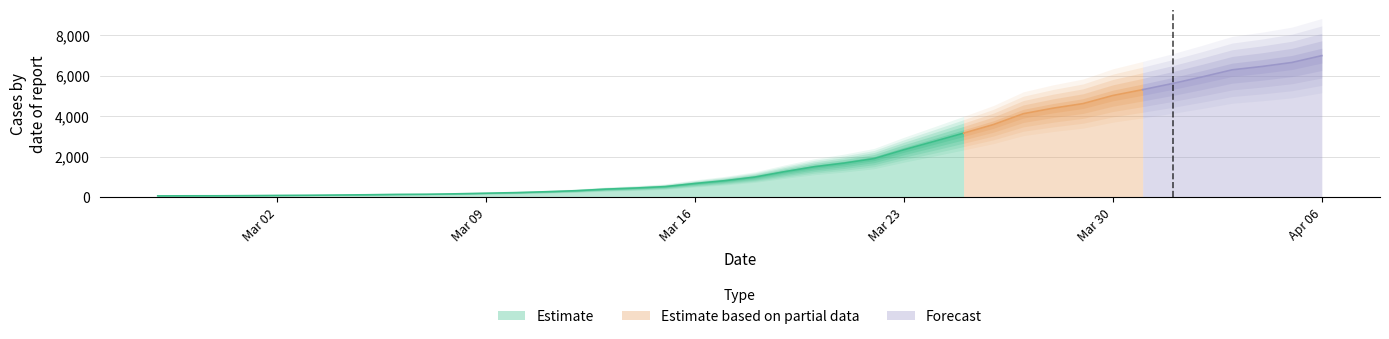

What is the label of the 18th point from the left?

2020-03-15